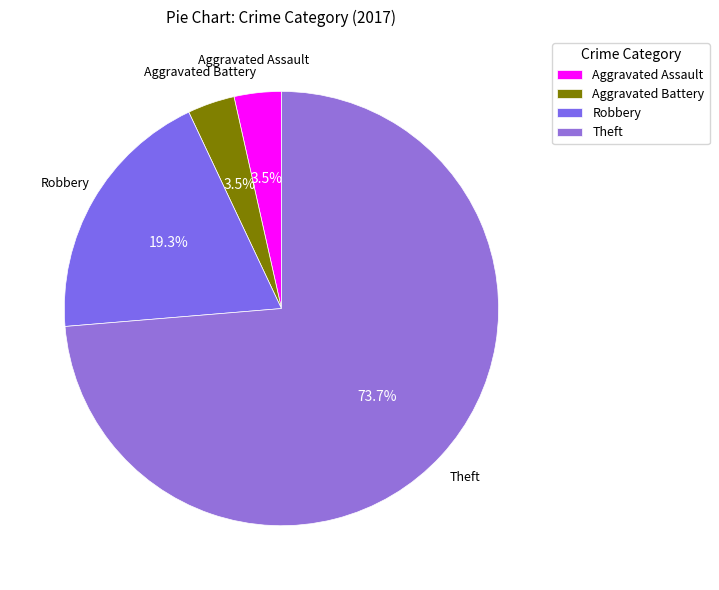

What is the ratio of the value at Robbery to the value at Aggravated Assault?

5.5